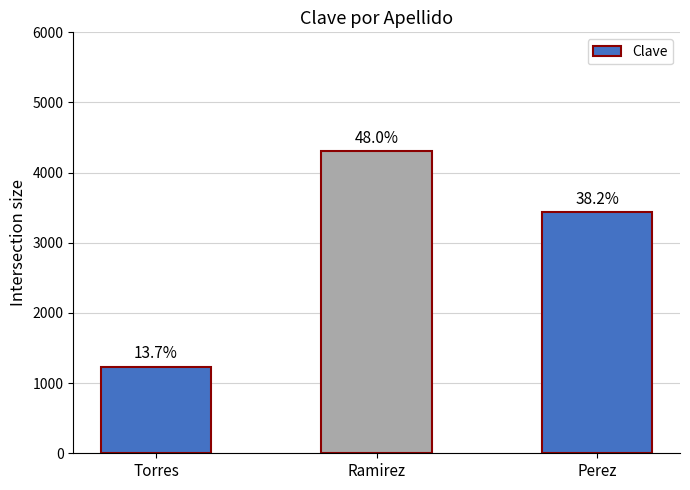

Reading left to right, extract all data points from this chart.

1234	4311	3432